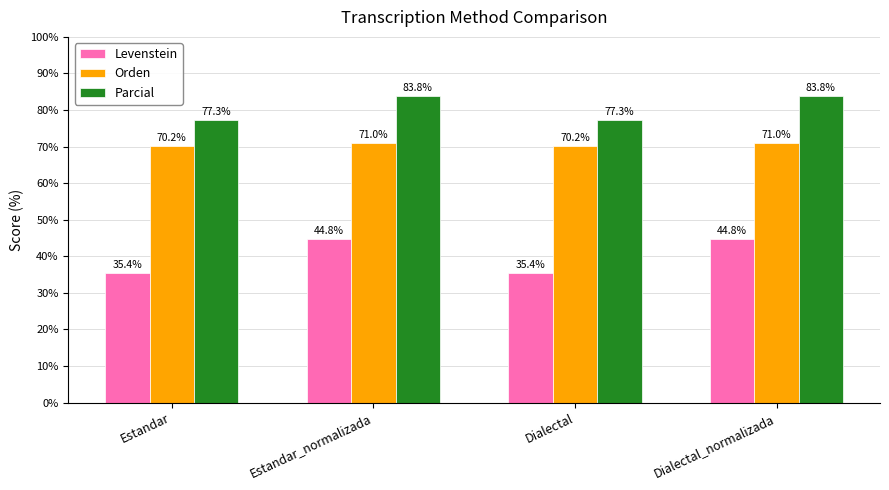

What is the smallest value displayed?

35.4